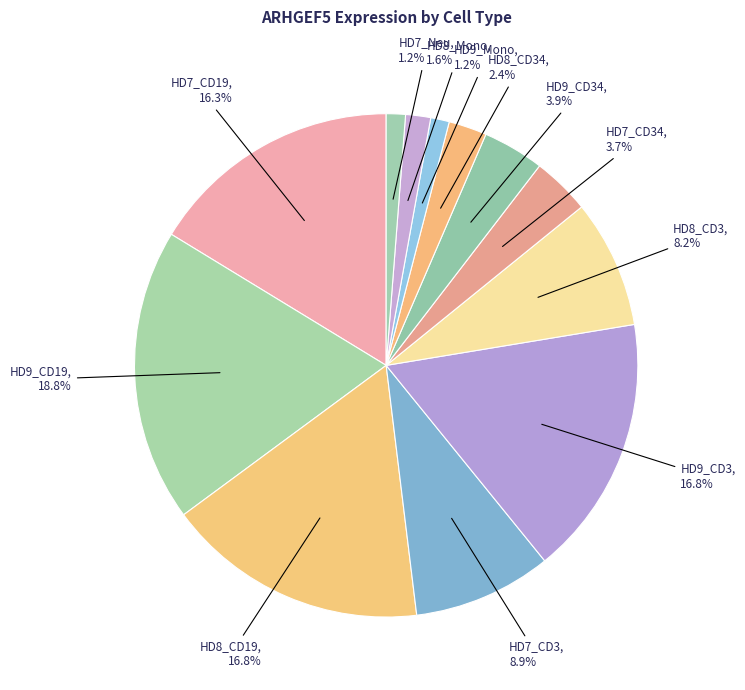

How many slices are in this pie chart?

12